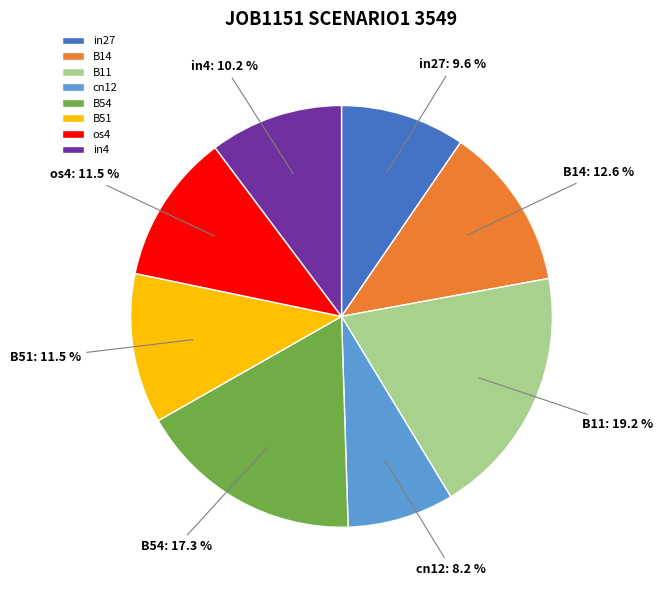

Count the number of slices in the pie.

8